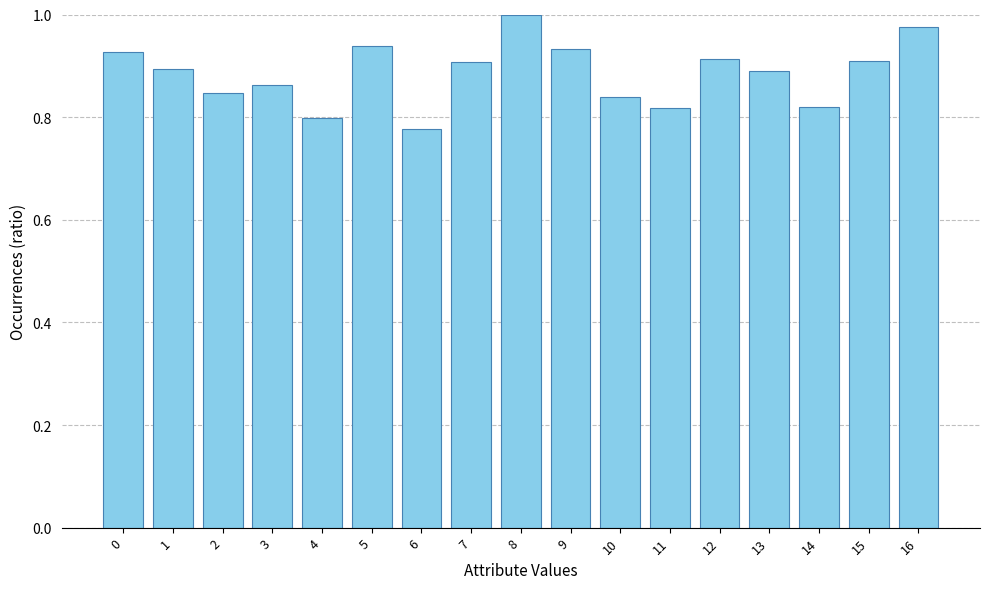

Which category has the highest value across all series?

8